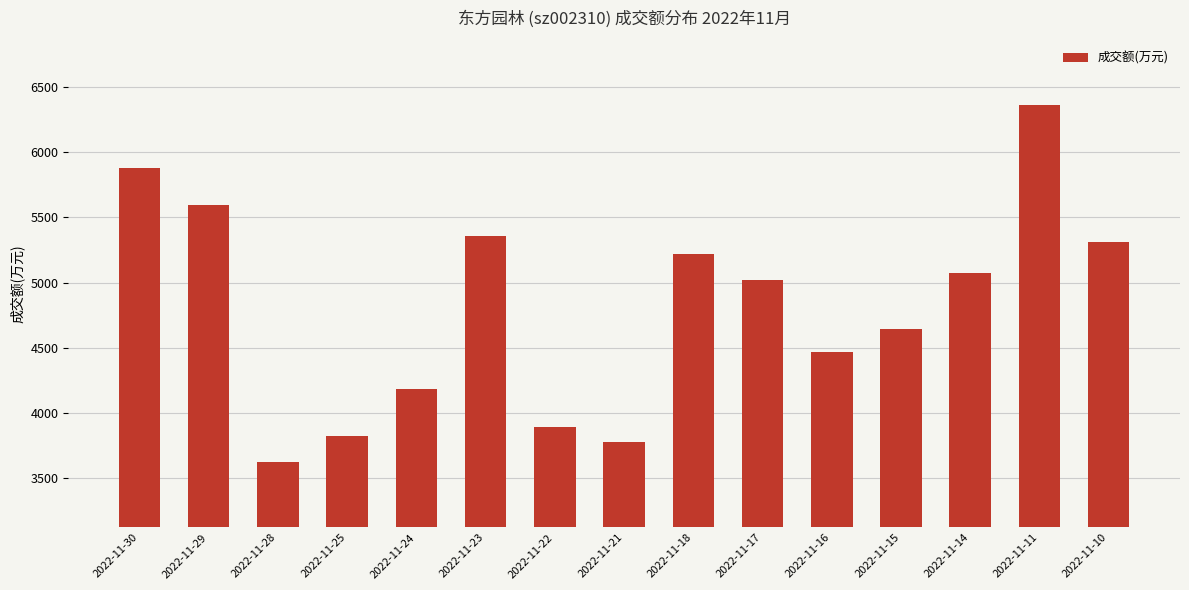

Is it true that the value at 2022-11-30 is 3281?

False